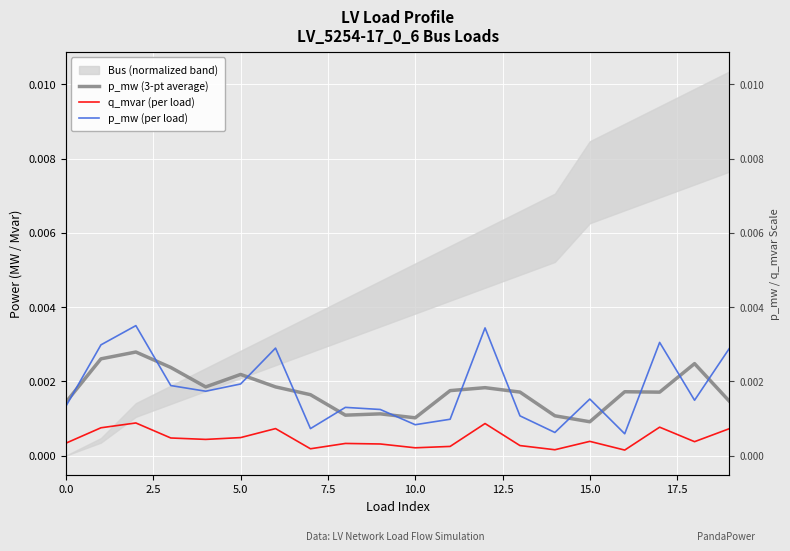

Which series changed the most between 9 and 13?

p_mw (3-pt average)